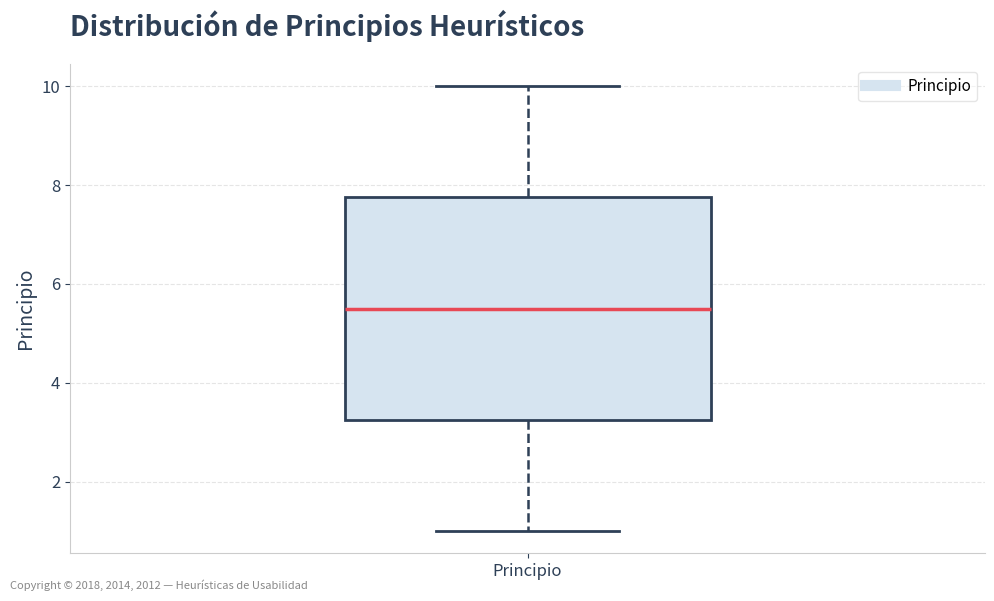

Transcribe this box plot: give where the median line is, the range the box spans, and where the two whiskers end, as read against the y-axis. The values are not printed on the chart, so give them approximately, as read against the axis.

median 5.6, box 3.2 to 7.8, whiskers 1.0 to 10.0